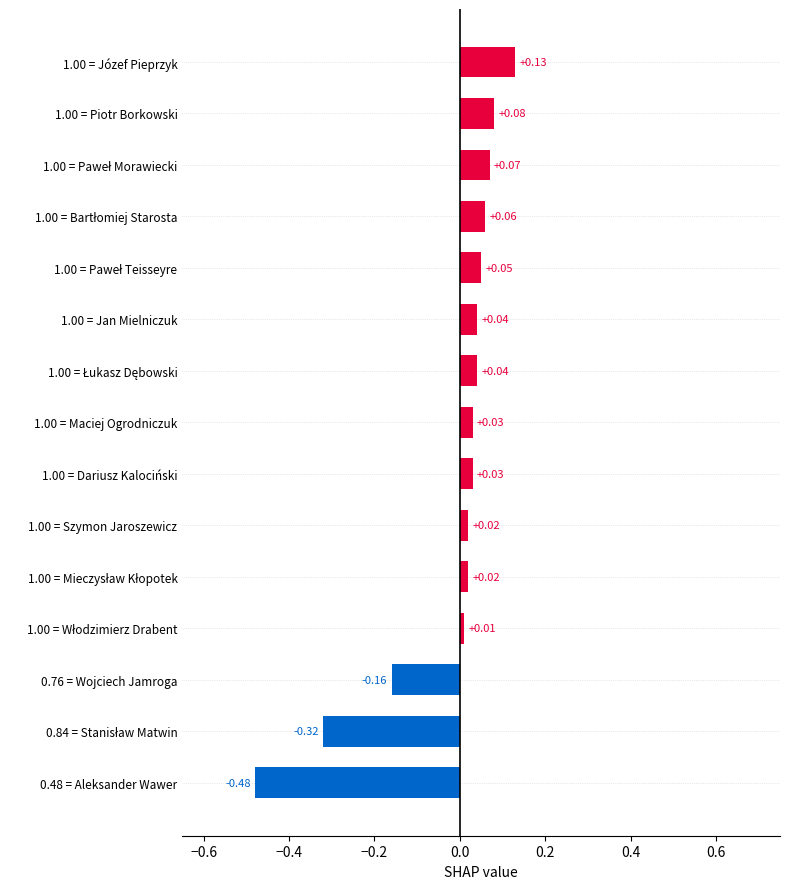

What is the sum of all values?

-0.4